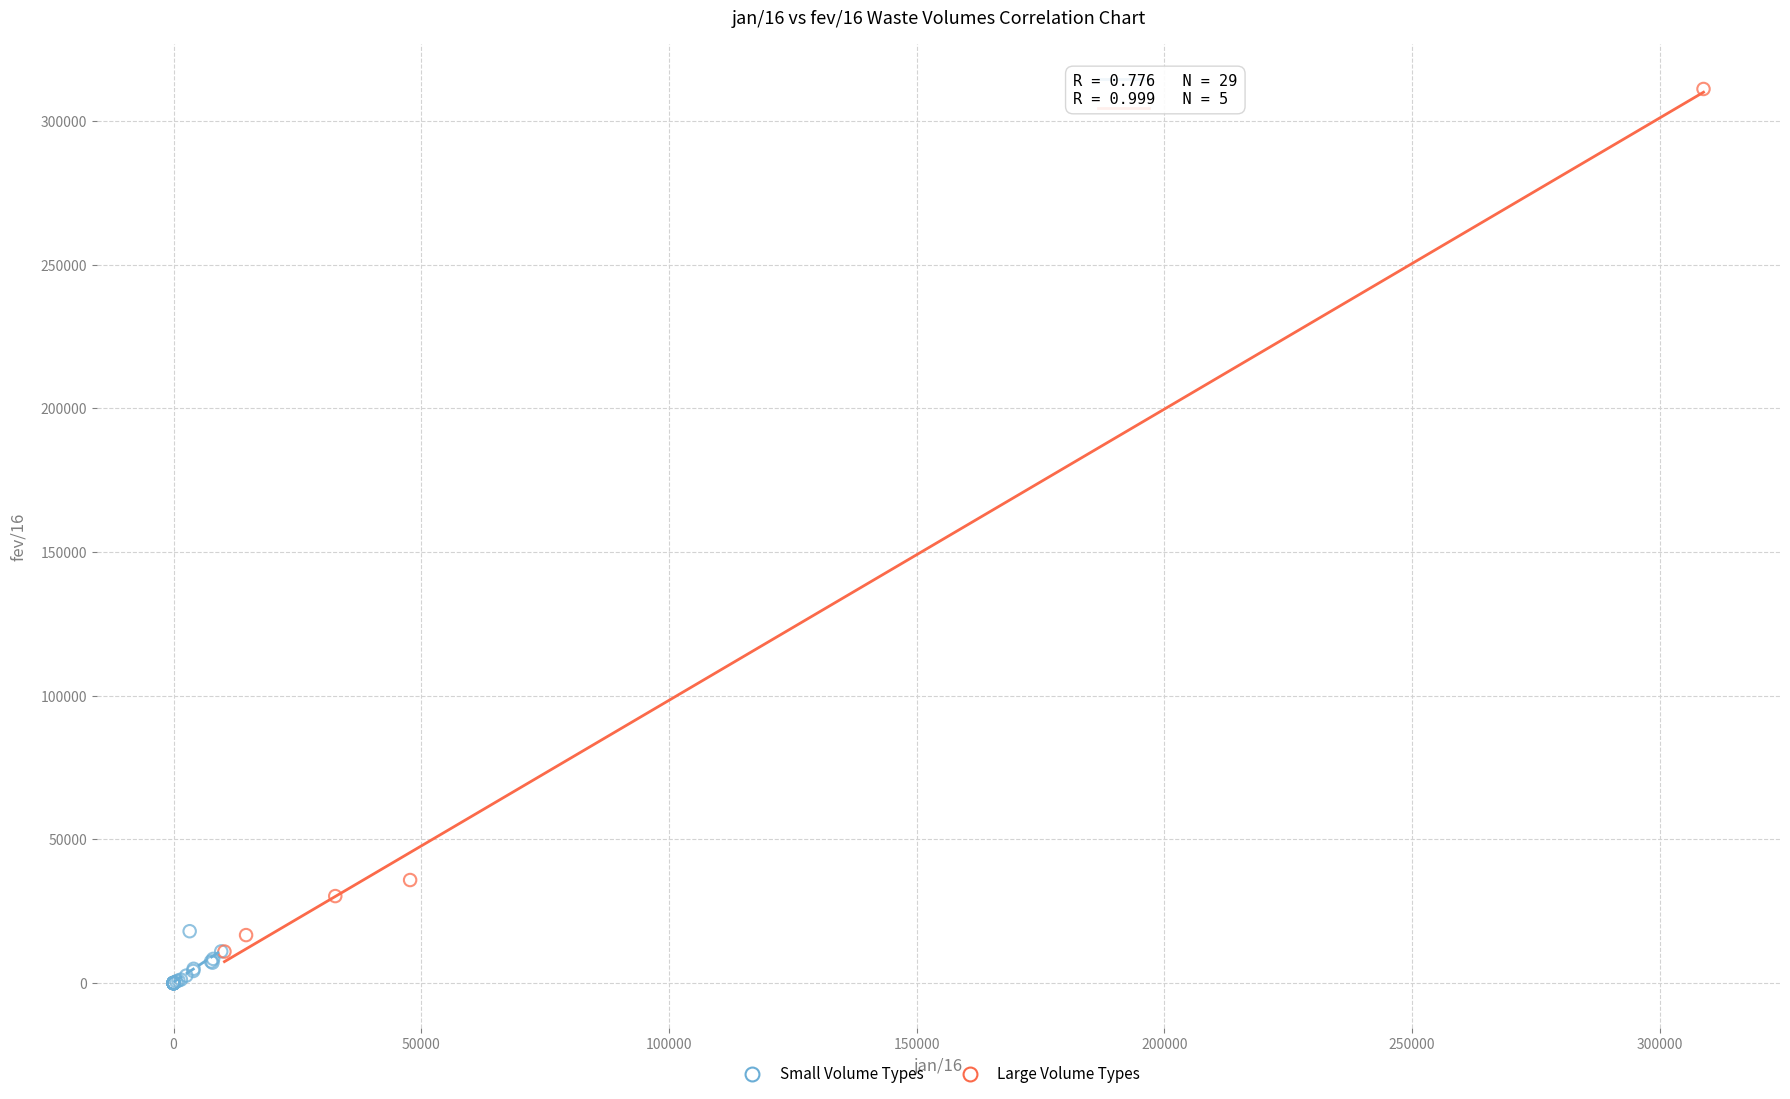

What are all the series names shown in the legend?

Small Volume Types, Large Volume Types